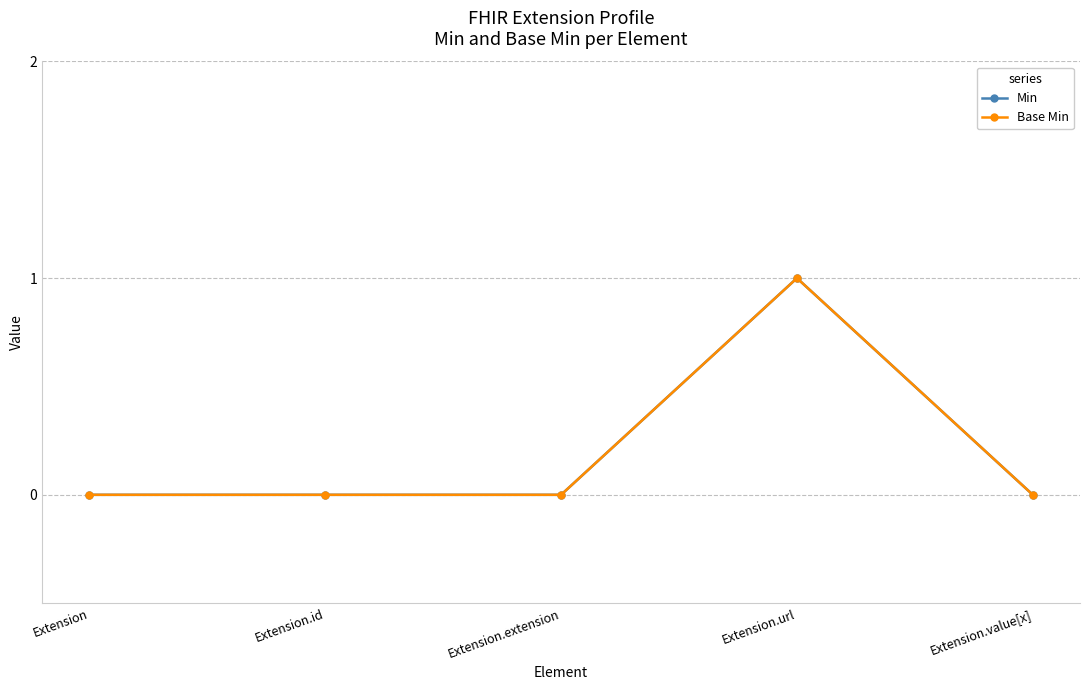

True or false: Min and Base Min intersect in this chart.

False